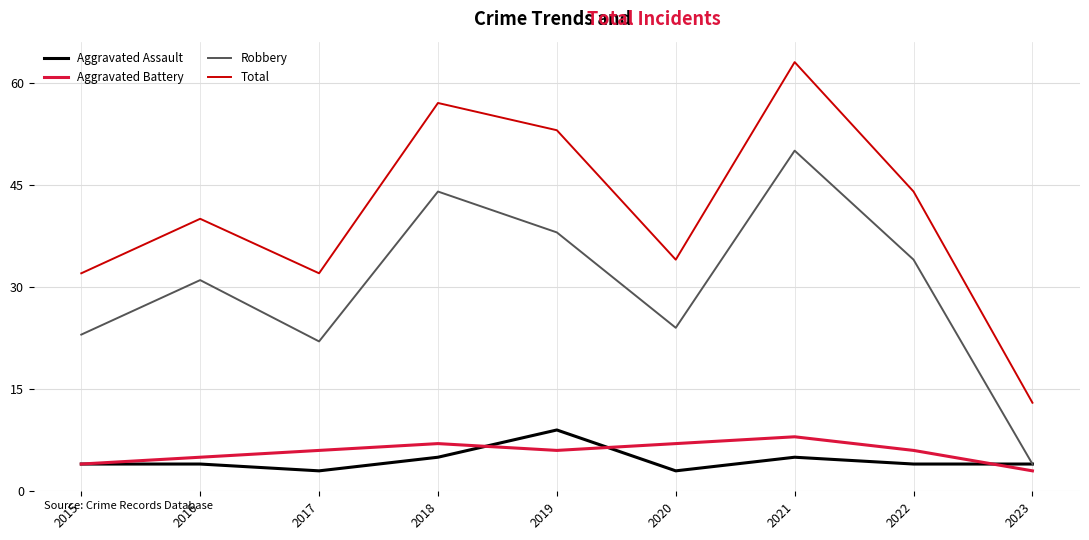

What value does the Aggravated Battery series have at 2018?

7